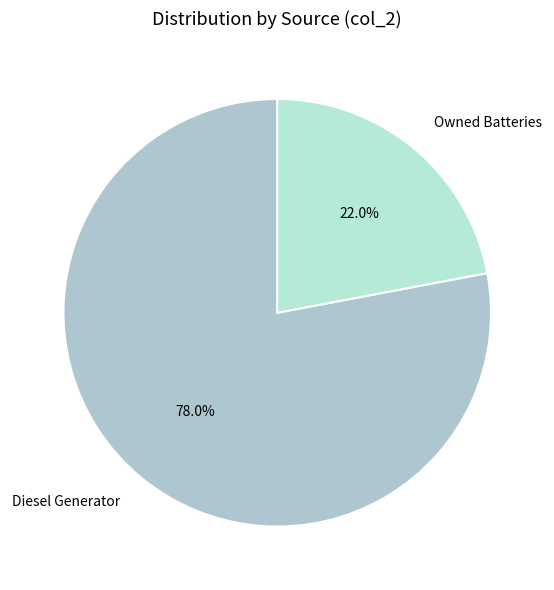

What percentage is NOT represented by Diesel Generator?

22.0%